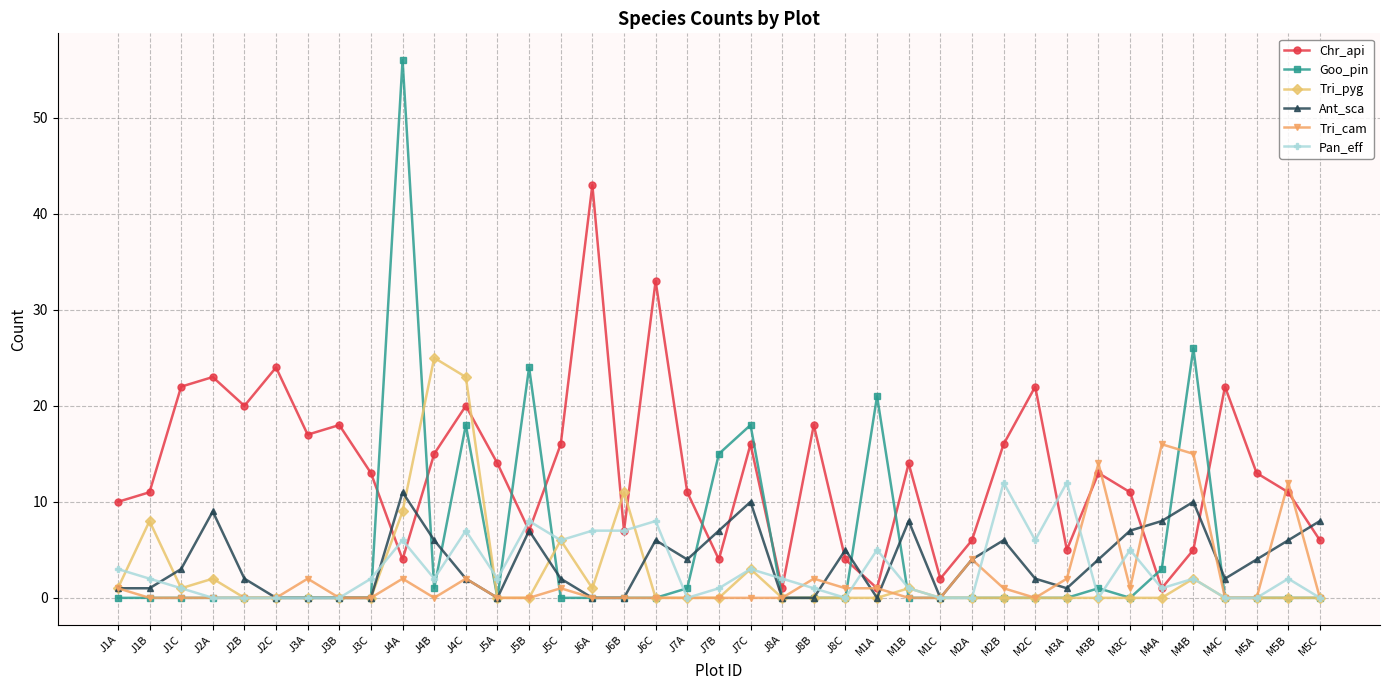

Which series has the largest total across all categories?

Chr_api